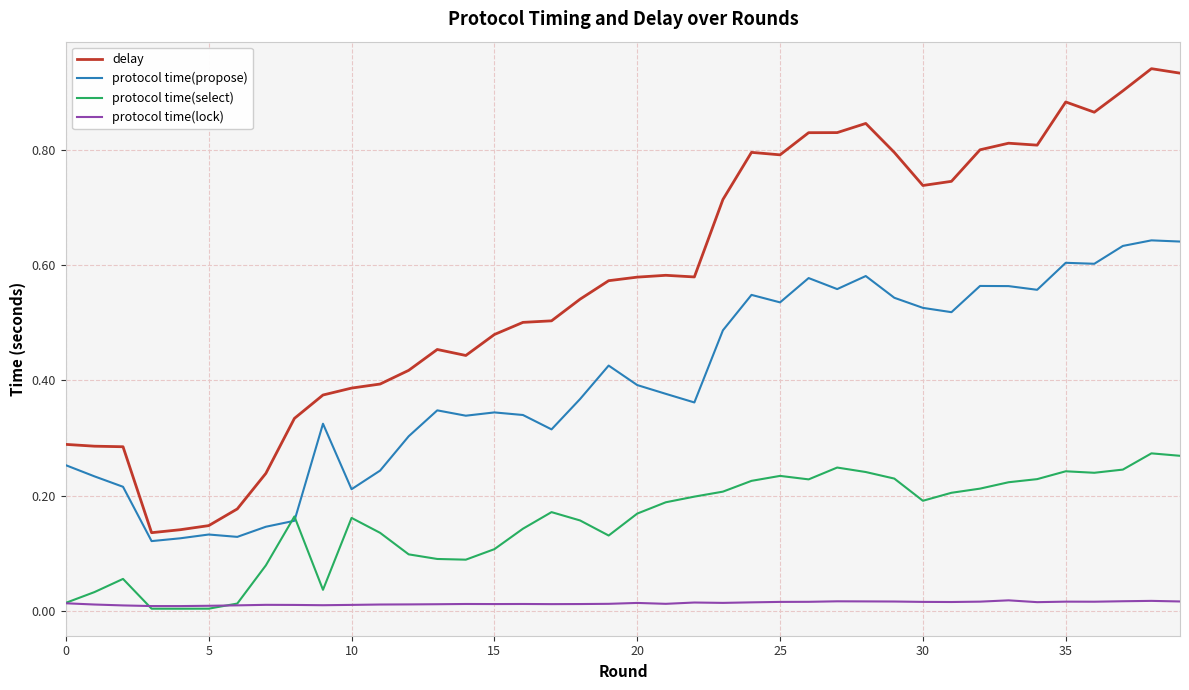

Rank the series by their maximum value, from highest to lowest.

delay, protocol time(propose), protocol time(select), protocol time(lock)